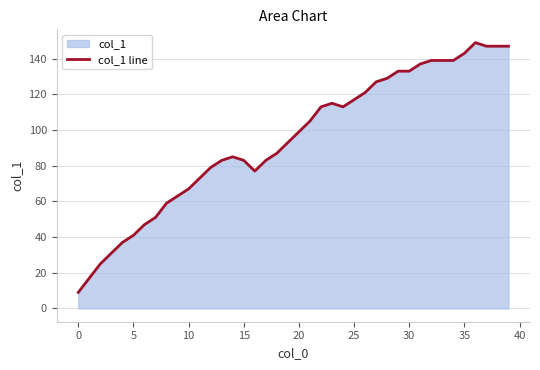

Reading left to right, what are all the values shown in this chart?

9	17	25	31	37	41	47	51	59	63	67	73	79	83	85	83	77	83	87	93	99	105	113	115	113	117	121	127	129	133	133	137	139	139	139	143	149	147	147	147